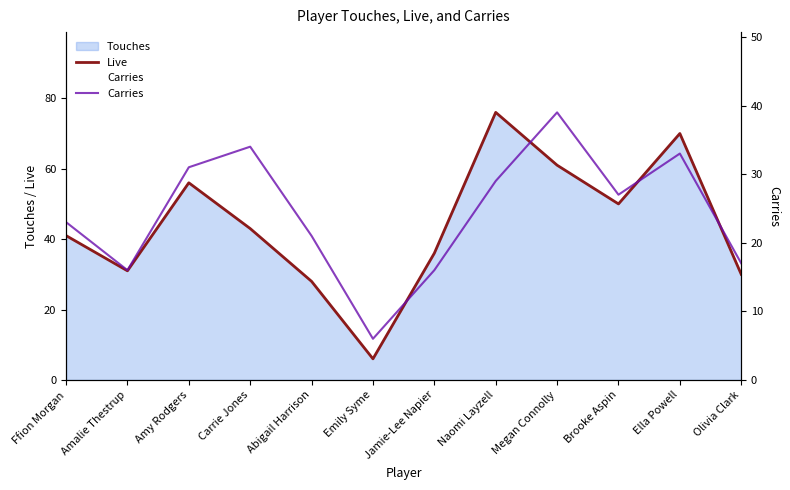

The value of Live at Abigail Harrison is 41. True or false?

False